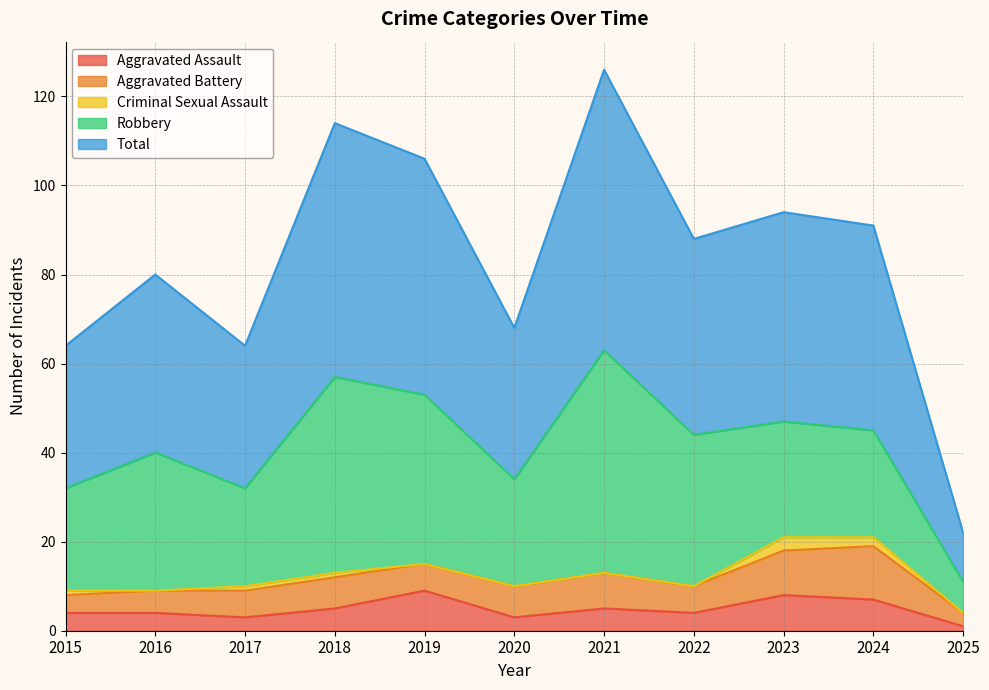

Rank the categories by Robbery value from highest to lowest.

2021, 2018, 2019, 2022, 2016, 2023, 2020, 2024, 2015, 2017, 2025